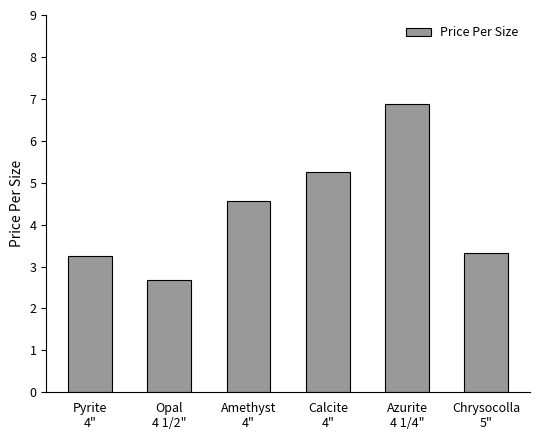

What is the sum of all values?

26.0